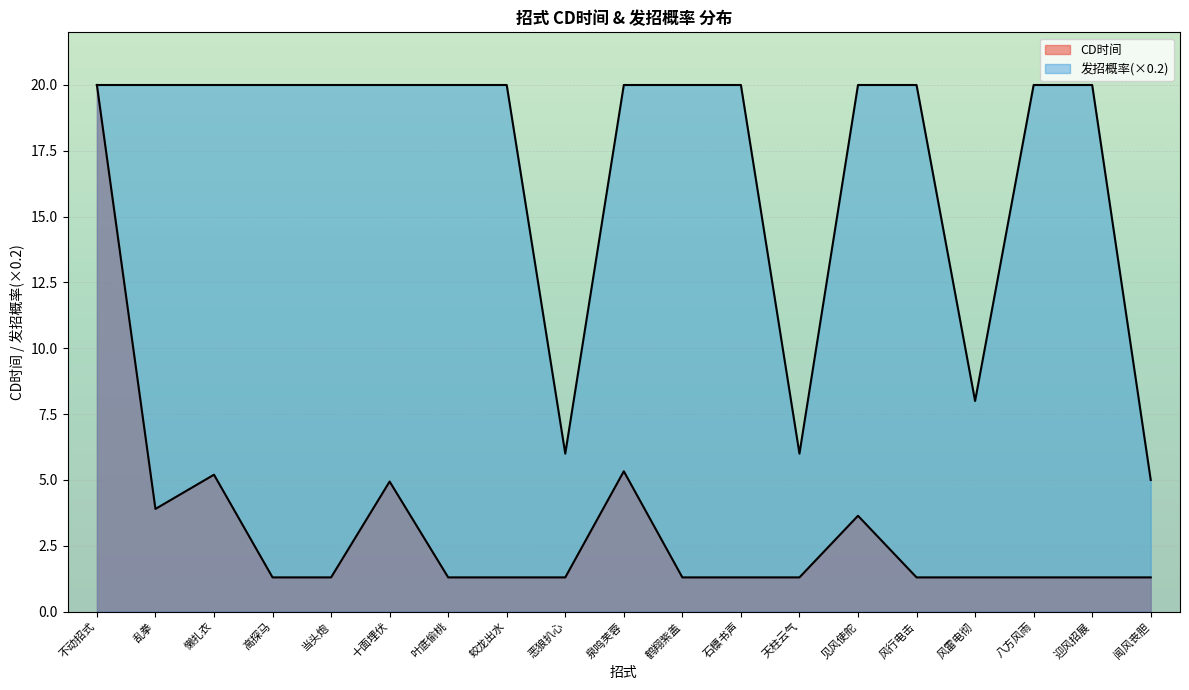

True or false: the data shows 35 at 乱拳.

False